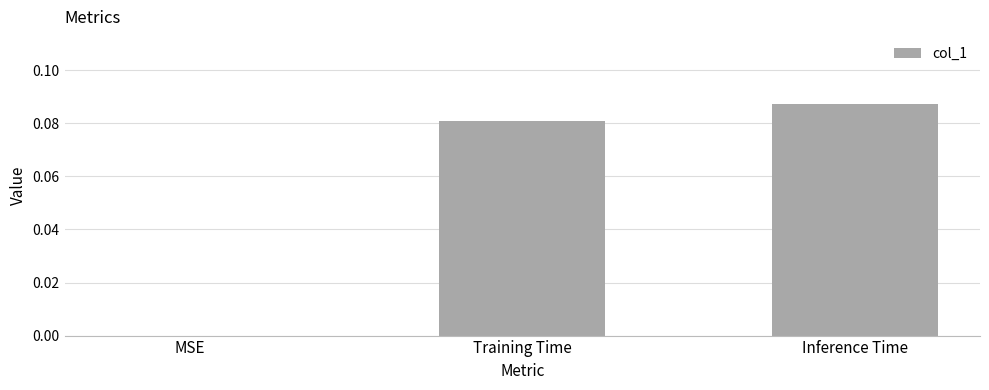

At which category does the chart reach its peak across all series?

Inference Time